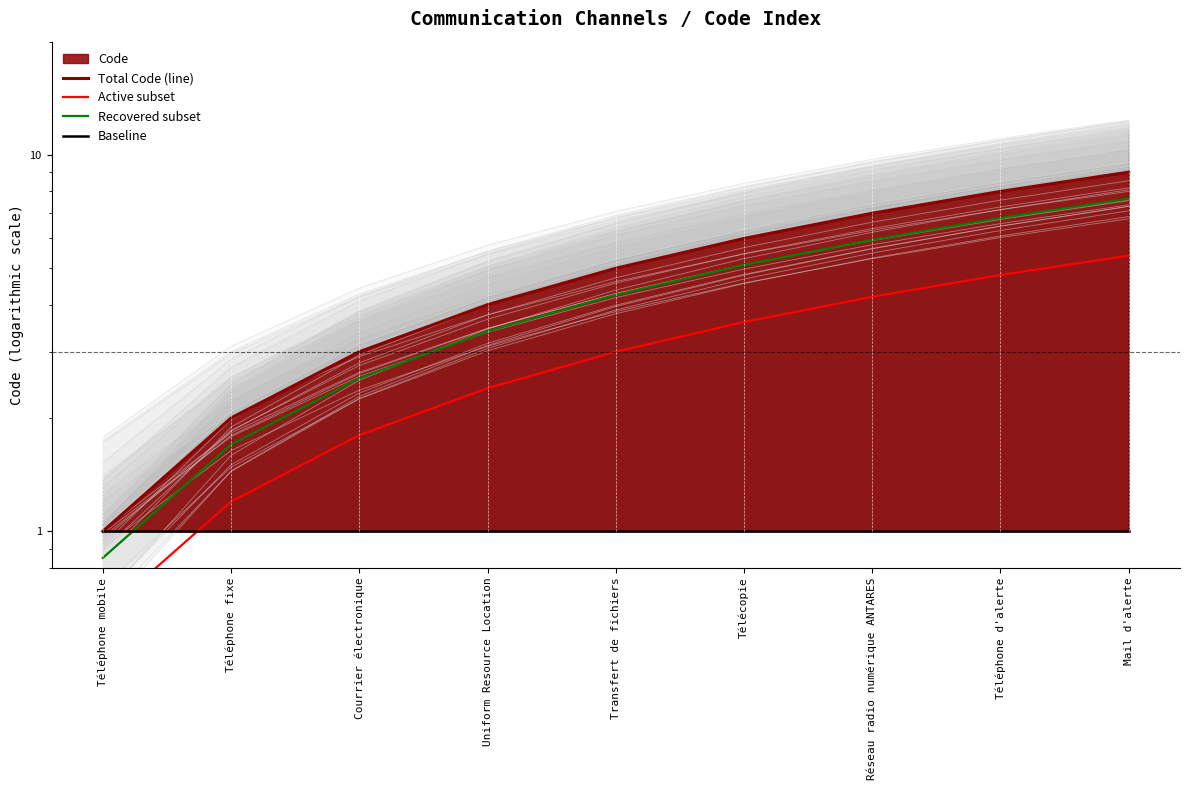

What is the difference between the maximum and minimum values in the Total Code (line) series?

8.0